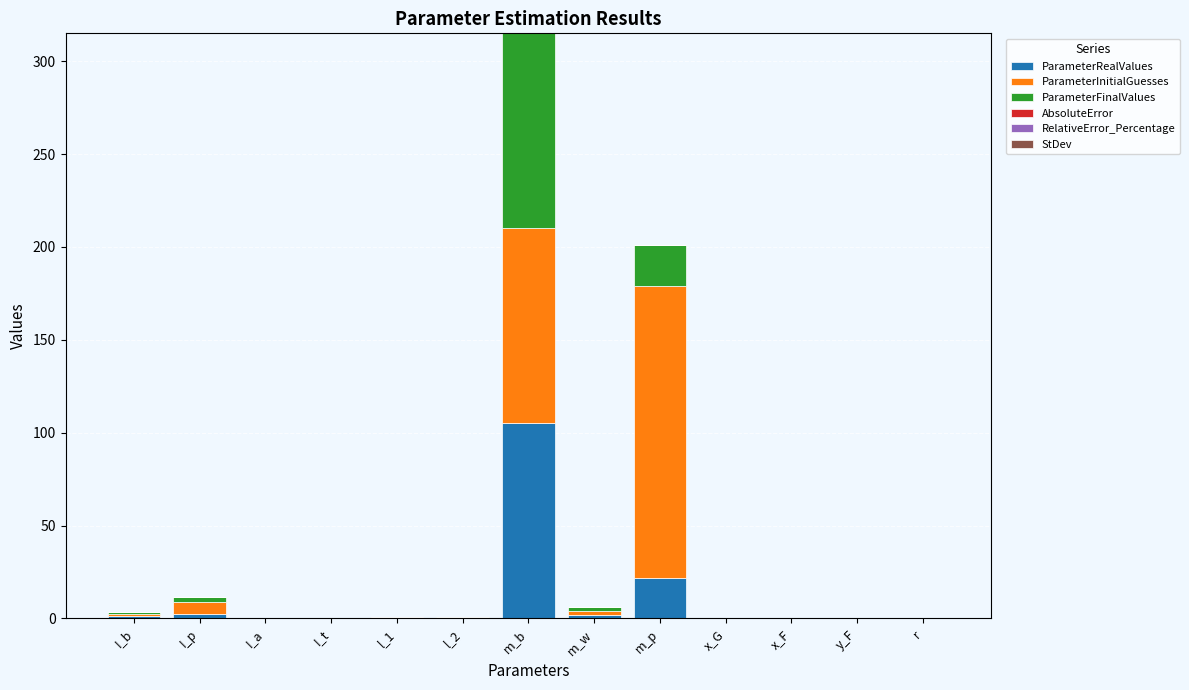

Which category has the highest value in the ParameterRealValues series?

m_b